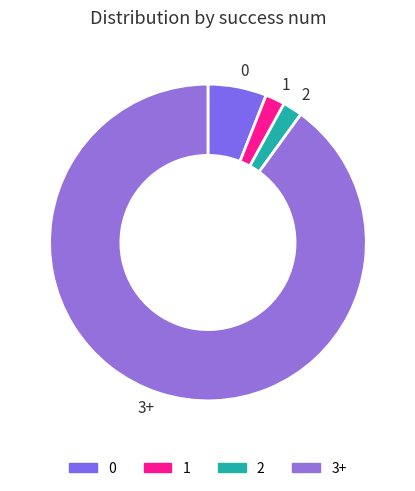

The 2 slice represents 10% of the pie. True or false?

False